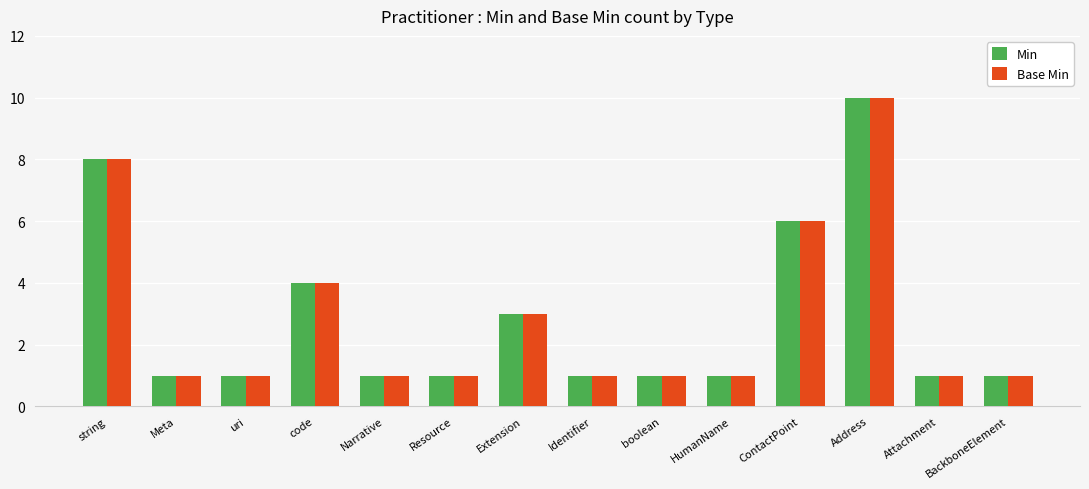

Count the Base Min values in the range 1 to 4.

11